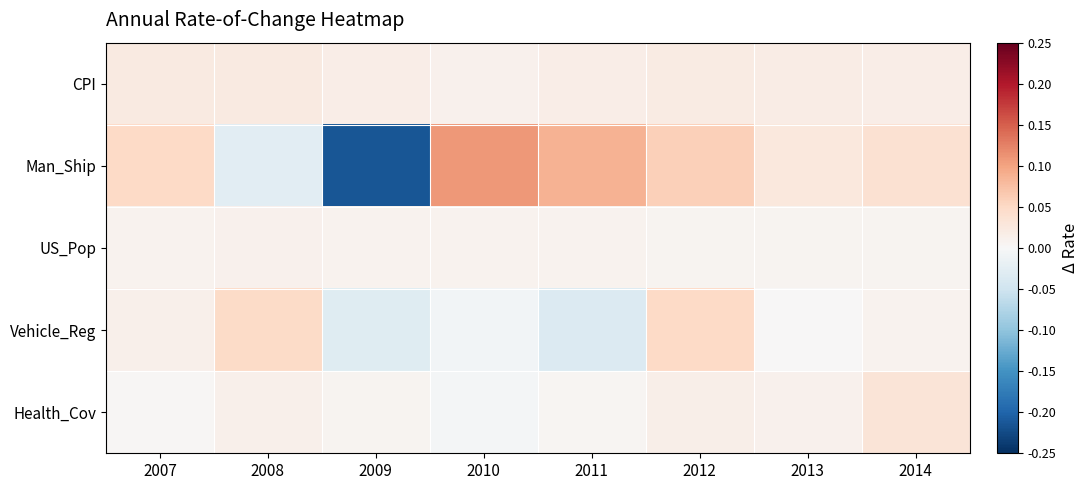

Which has a higher value, 2011 or 2008?

2008